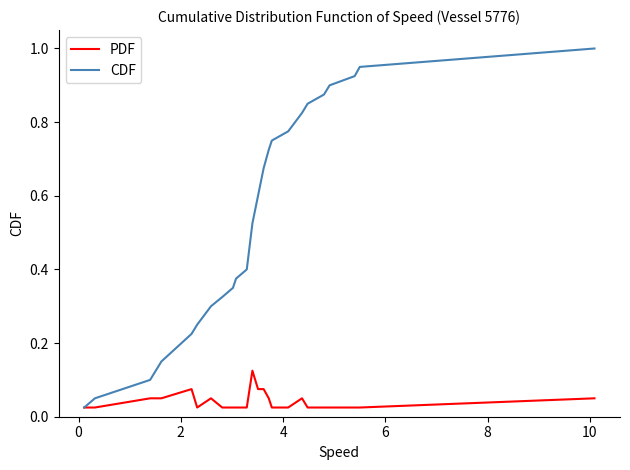

What are all the series names shown in the legend?

PDF, CDF